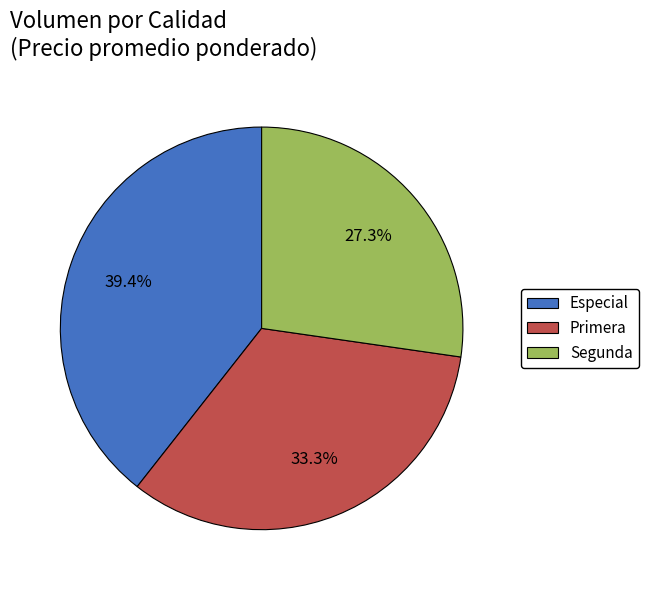

Which category has the biggest portion of the pie?

Especial